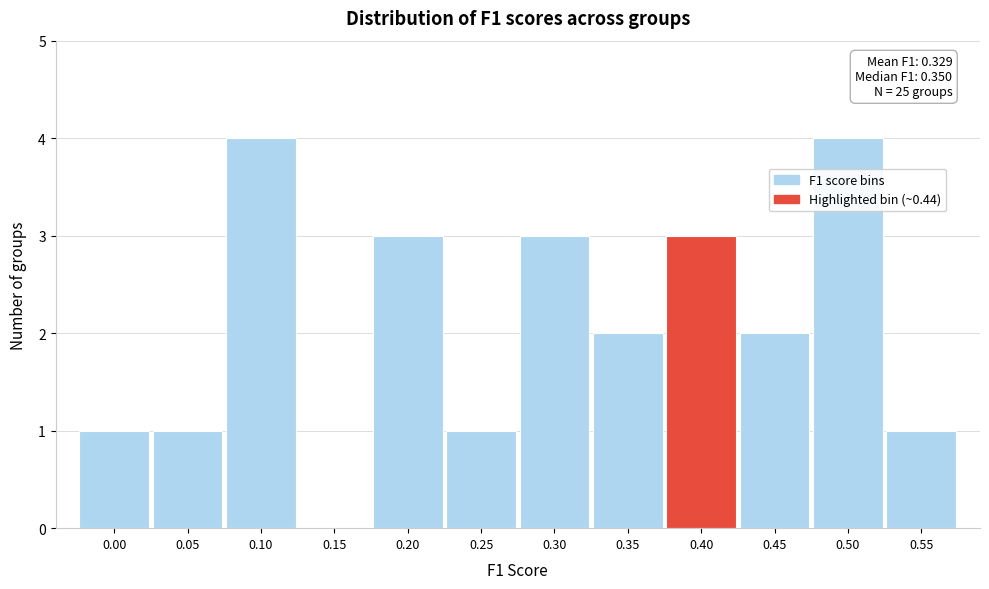

Reading left to right, list all the values displayed in this chart.

0.00=1	0.05=1	0.10=4	0.15=0	0.20=3	0.25=1	0.30=3	0.35=2	0.40=3	0.45=2	0.50=4	0.55=1